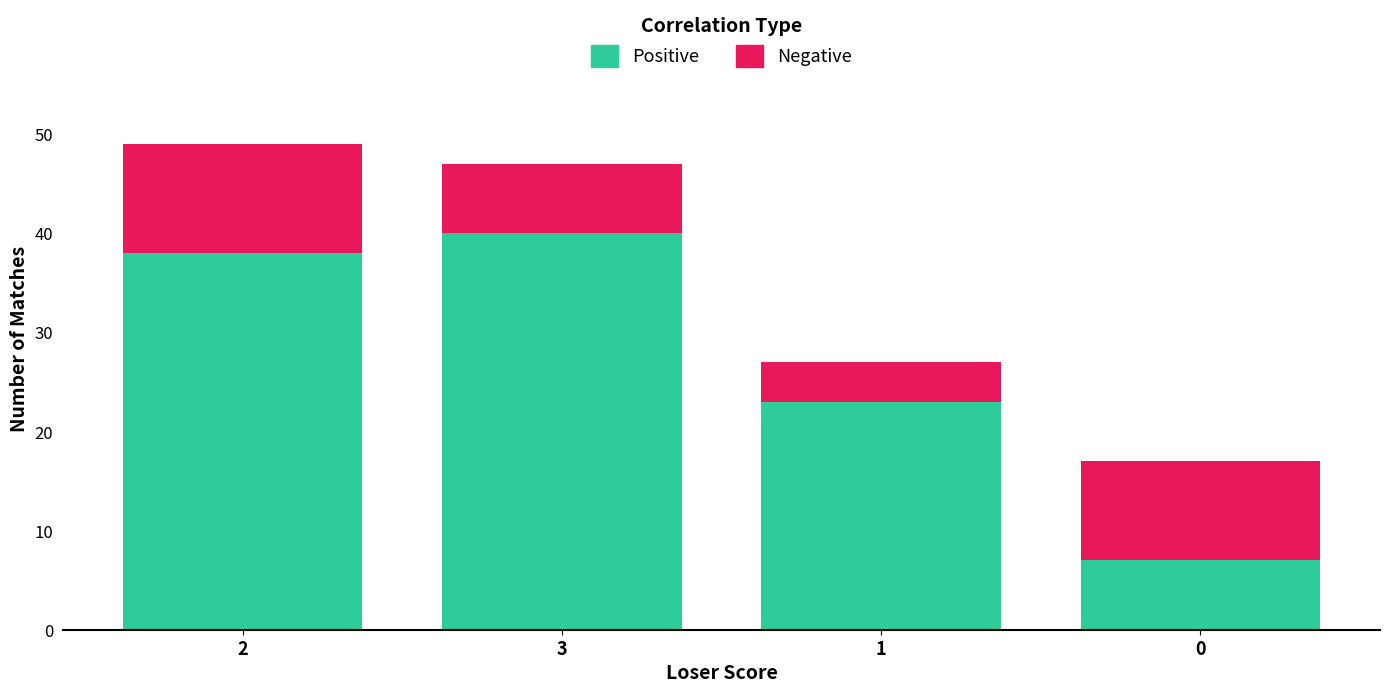

Are the bars grouped side by side (vs. stacked)?

No